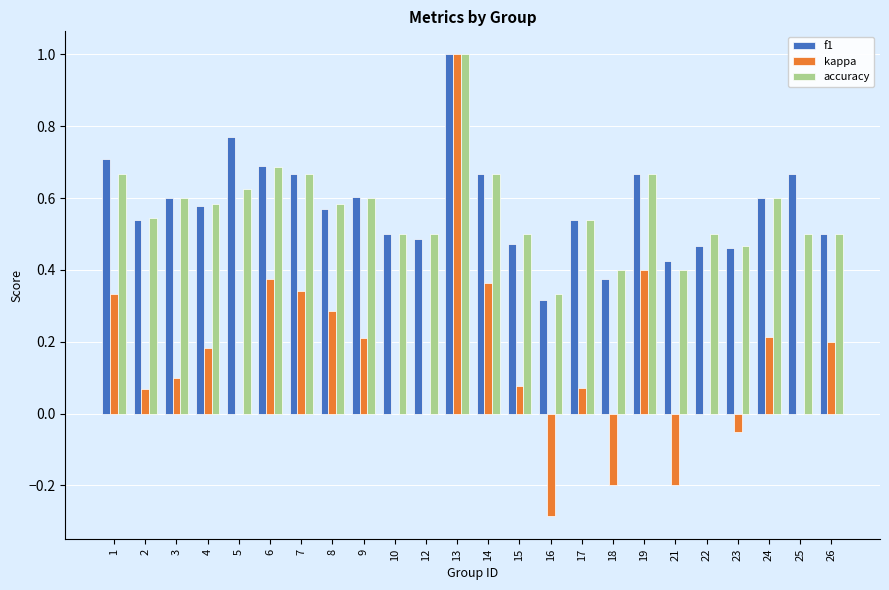

True or false: accuracy has a value of 0.6 at 5.

True